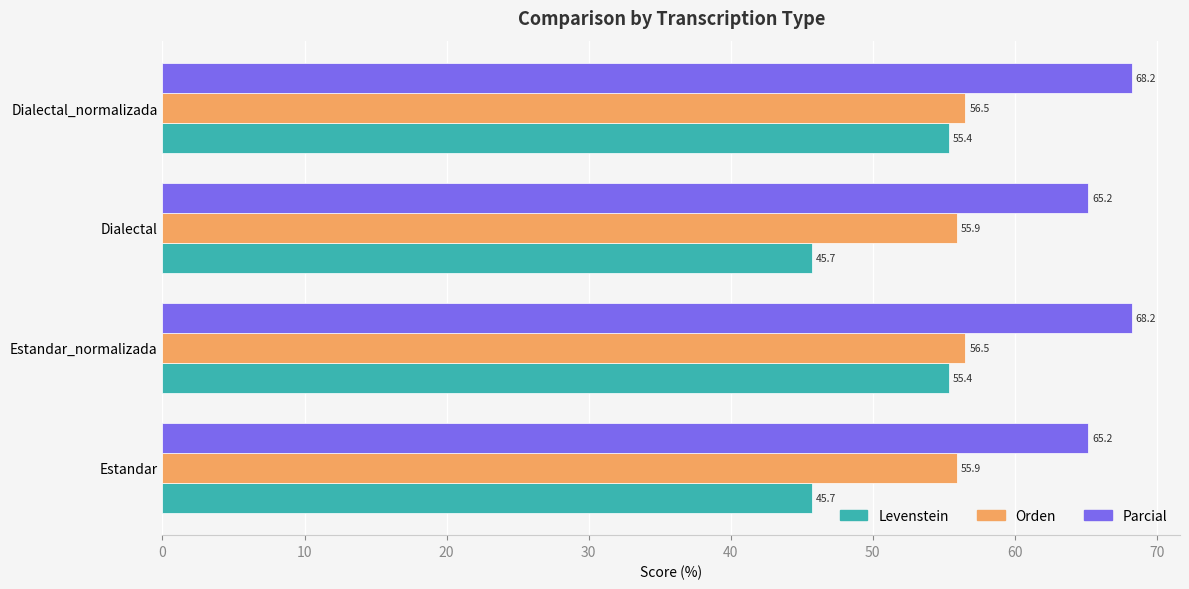

Between Estandar and Dialectal_normalizada, which series saw the biggest shift?

Levenstein